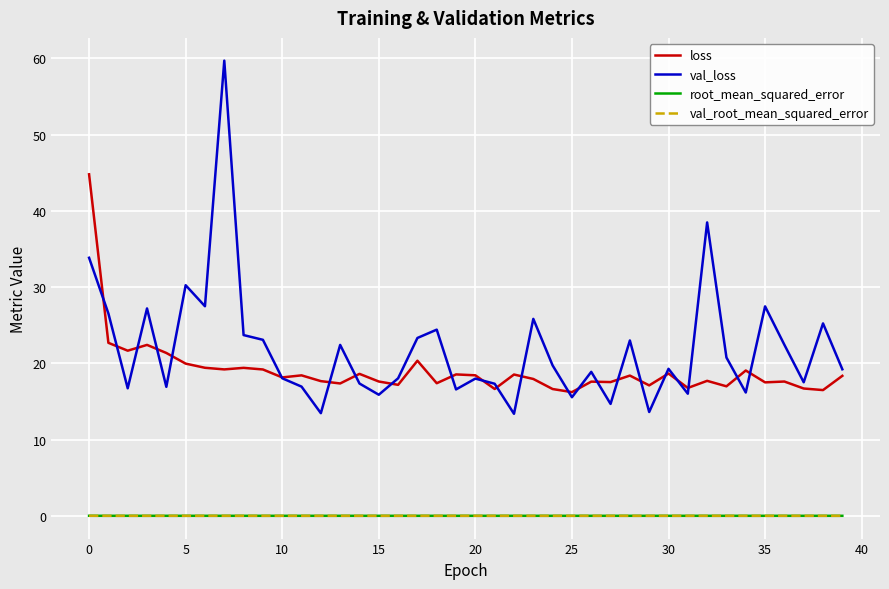

After their last crossing, which series has the higher values: loss or val_loss?

val_loss